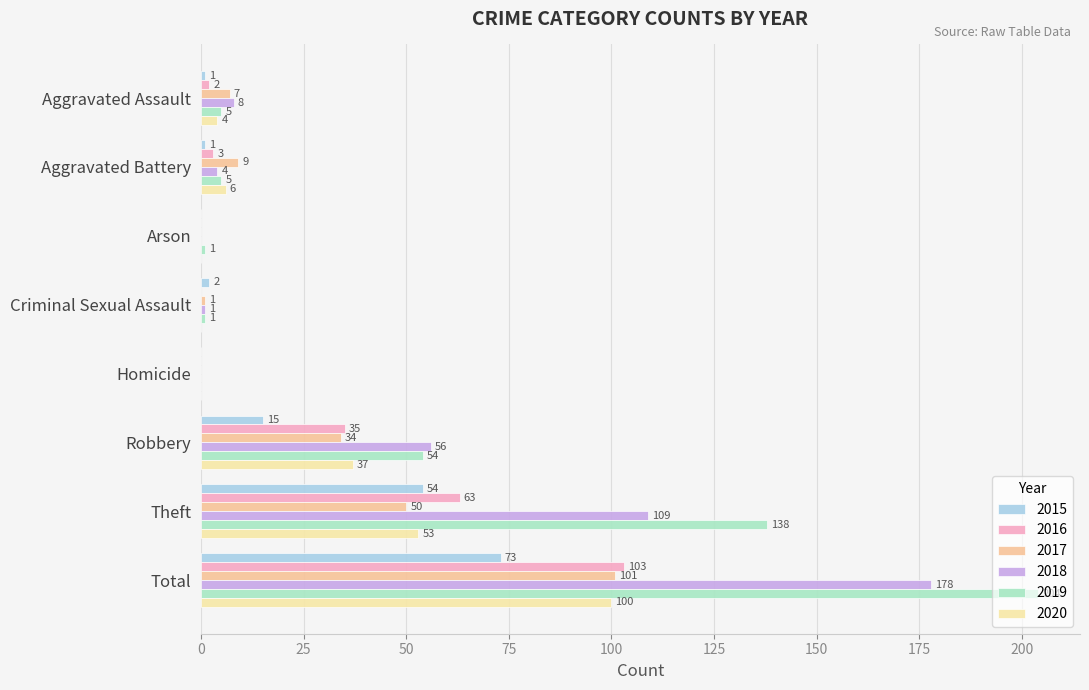

Which series changed the most between Homicide and Robbery?

2018